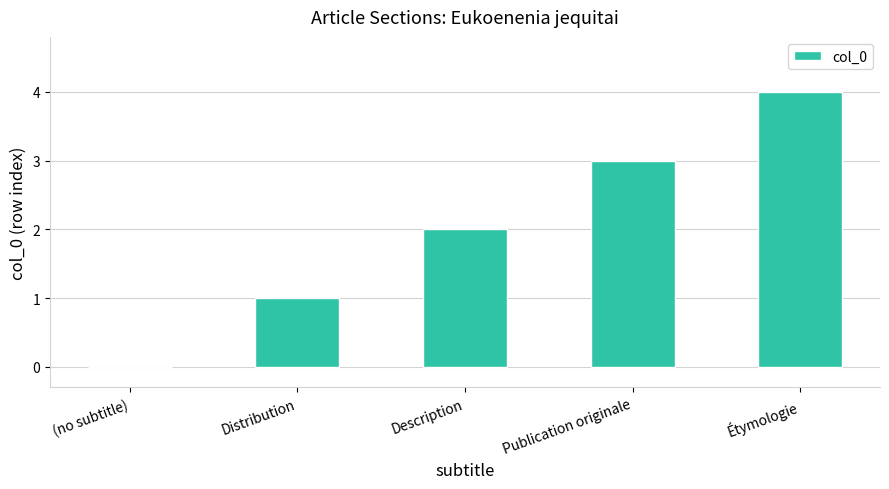

Approximately how many times larger is the value at Description compared to Étymologie?

0.5